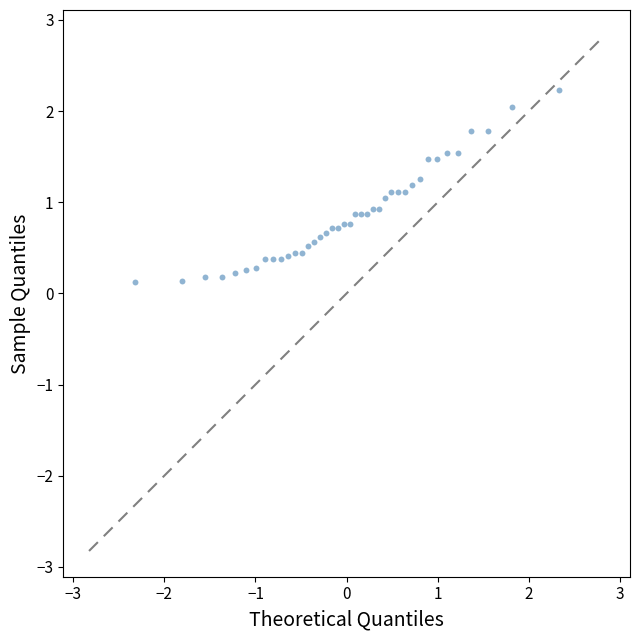

What is the range of Y values (max minus min)?

2.1